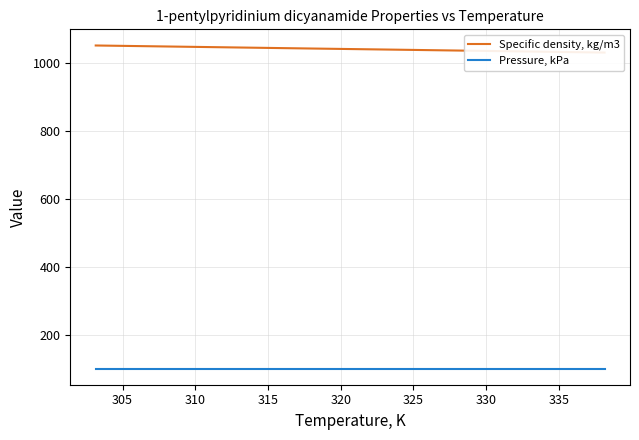

Which series changed the most between 305 and 310?

Specific density, kg/m3